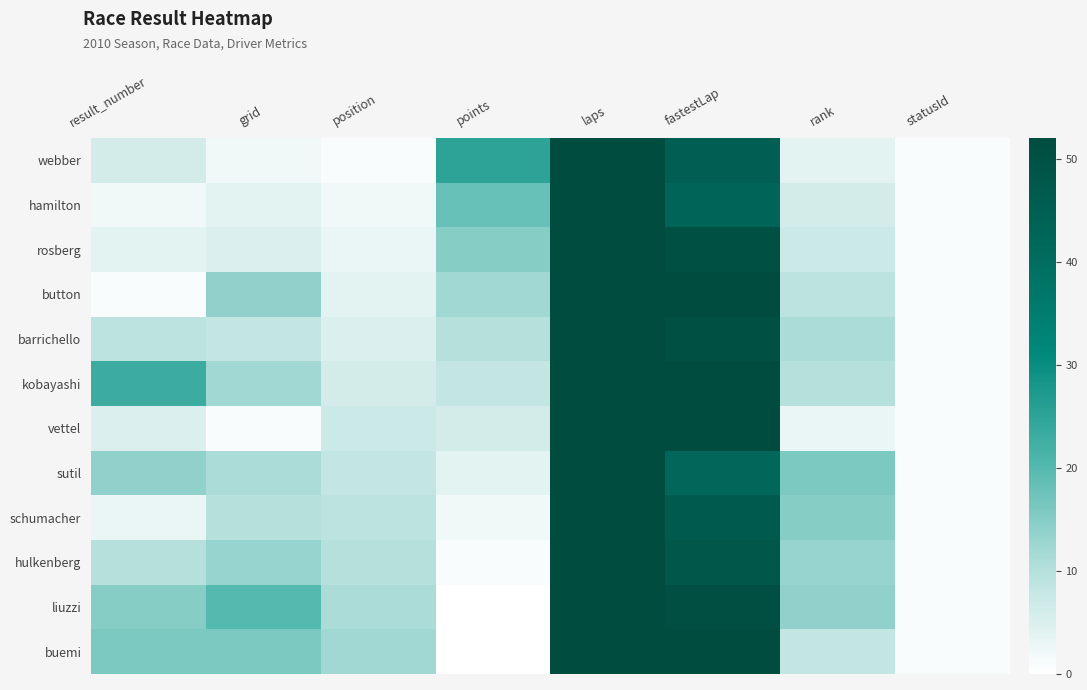

How many distinct data groups are displayed?

12